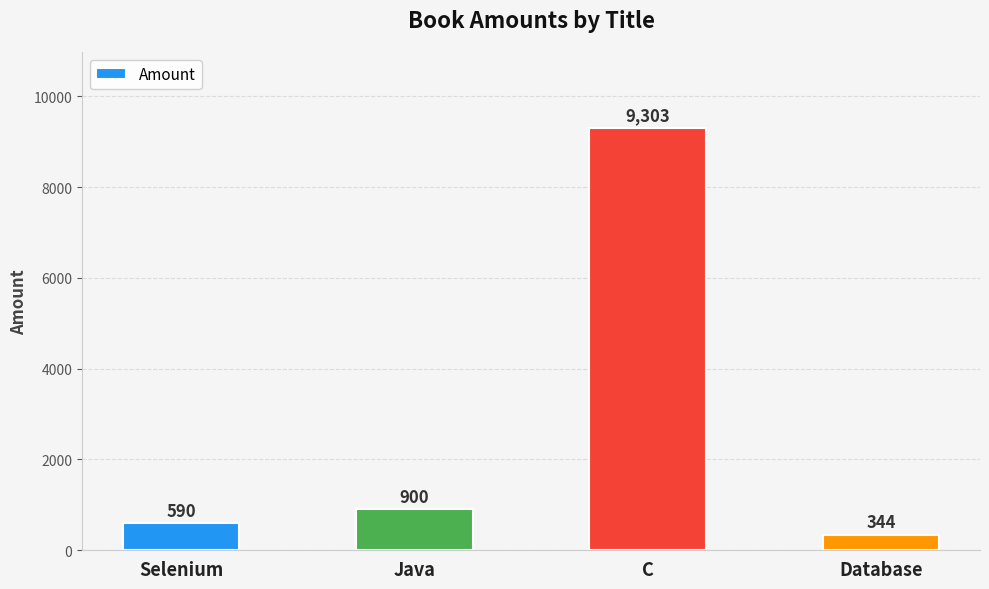

Rank the categories by value from highest to lowest.

C, Java, Selenium, Database